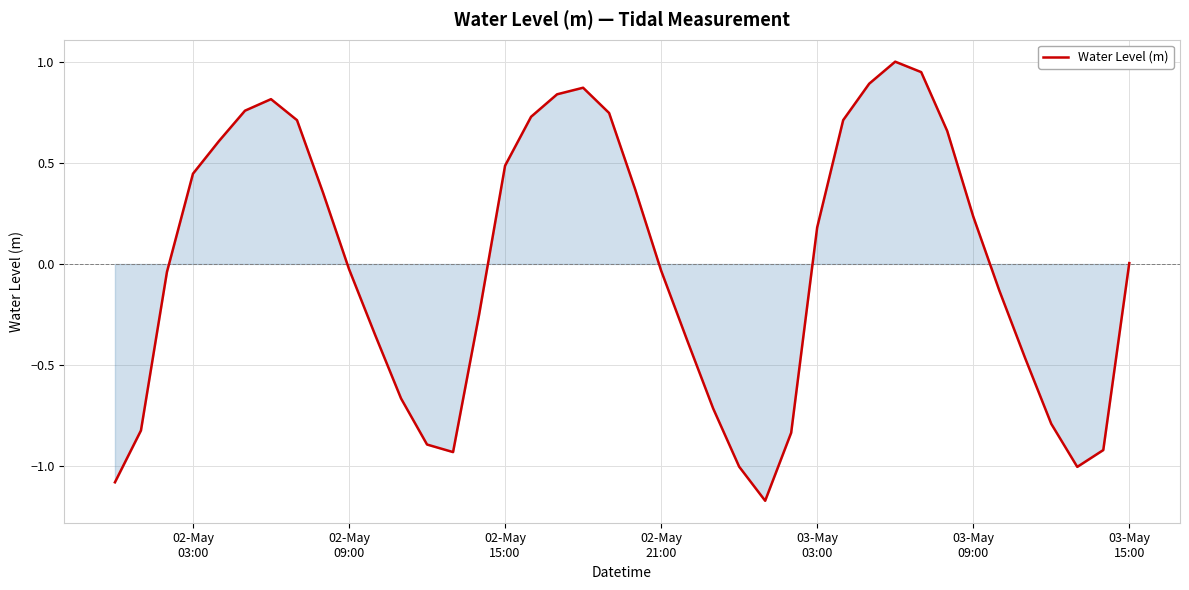

What is the difference between the maximum and minimum values?

2.2